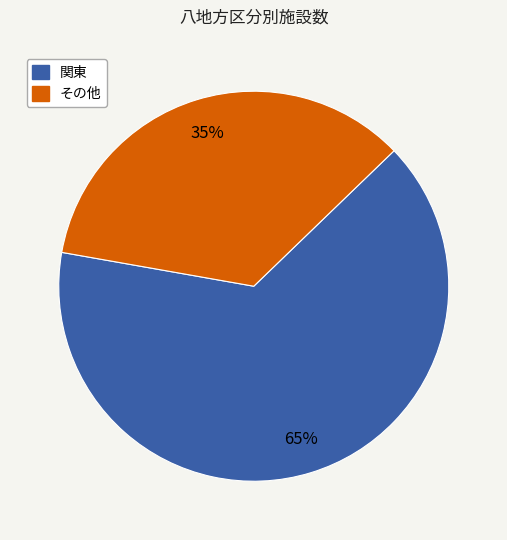

To the nearest percent, what is the difference between the largest and smallest slice percentages?

30%